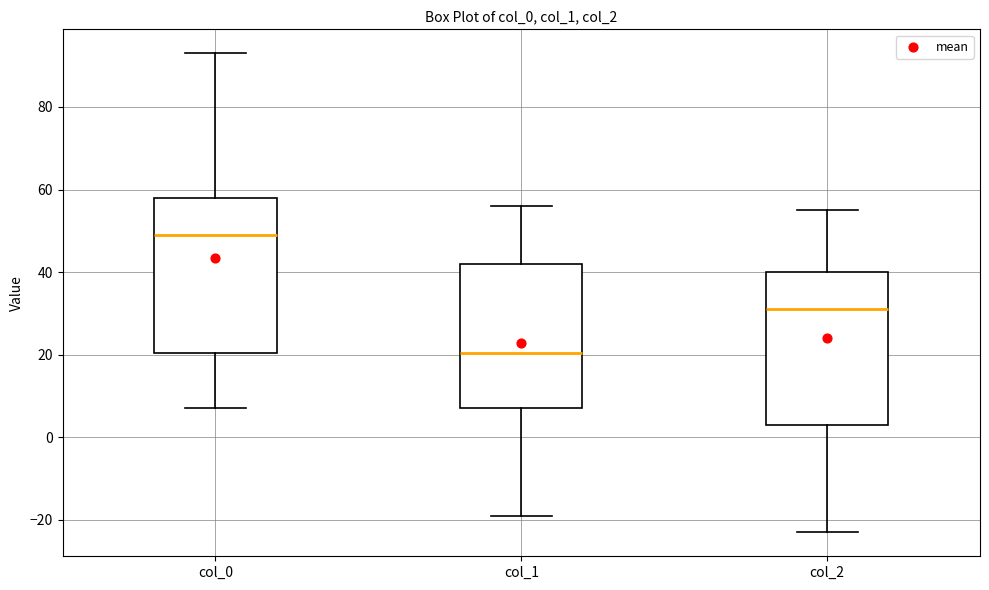

Reading left to right, read every box against the y-axis: the position of its median line, the range the box covers, and the ends of its whiskers. The values are not printed on the chart, so give them approximately, as read against the axis.

col_0: median 50, box 20 to 58, whiskers 8 to 94
col_1: median 20, box 8 to 42, whiskers -18 to 56
col_2: median 32, box 4 to 40, whiskers -22 to 56